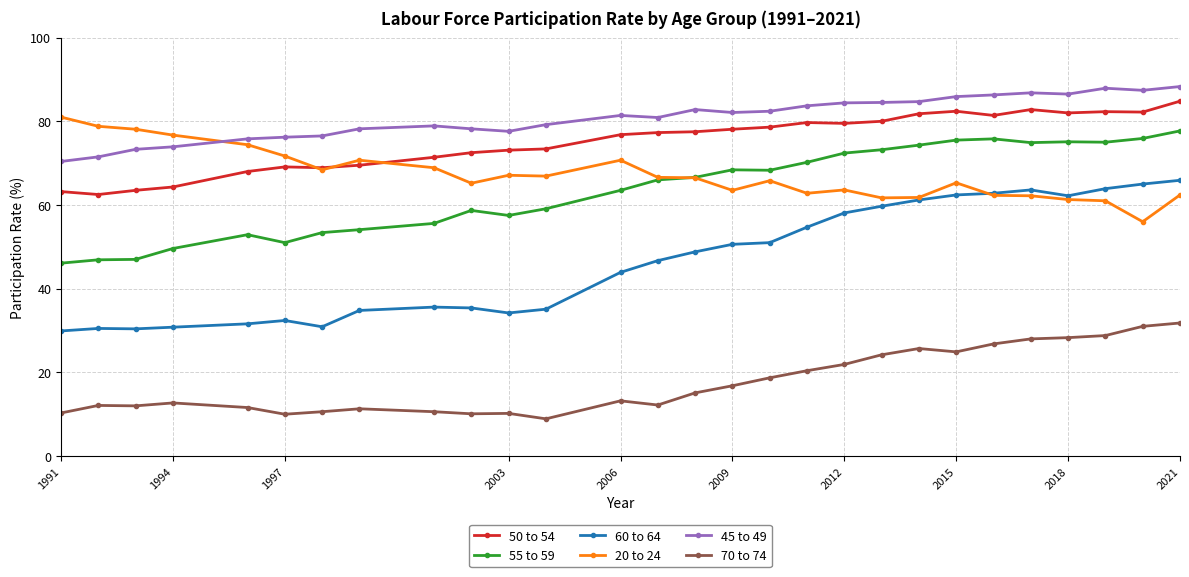

What is the value of the 70 to 74 point at the 18th from the left?

20.4